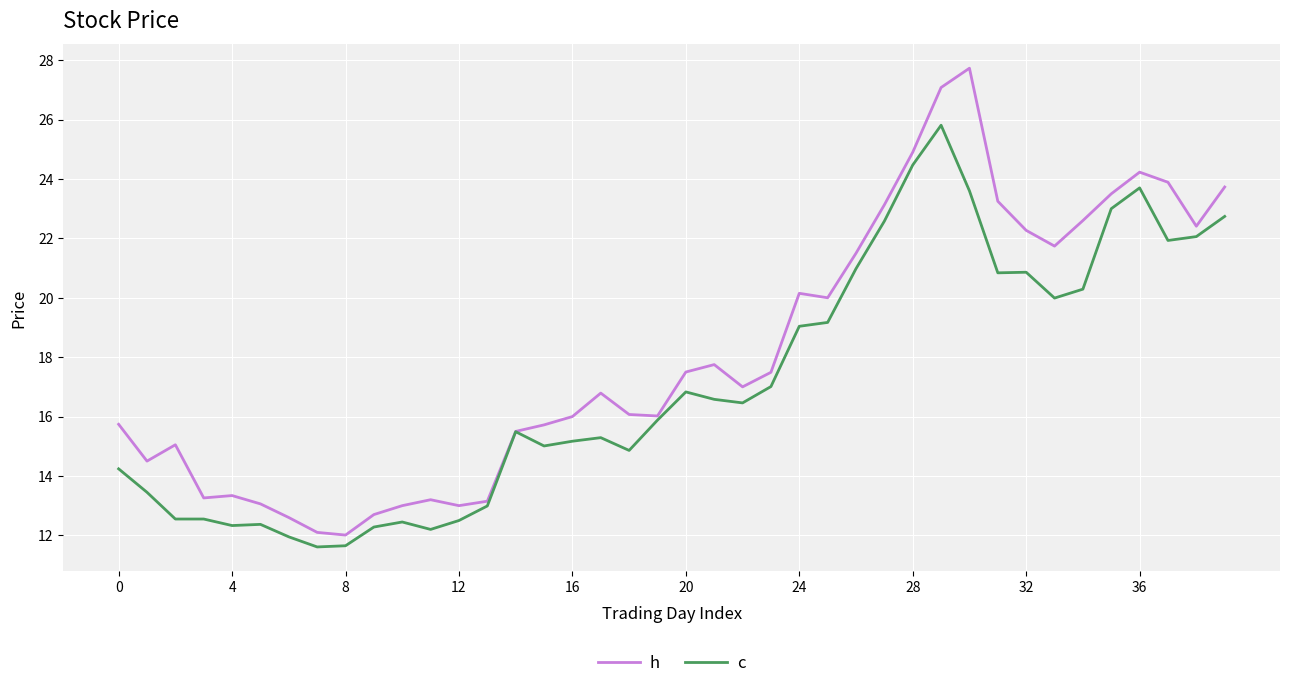

In h, how many points are higher than both neighbors (excluding endpoints)?

8